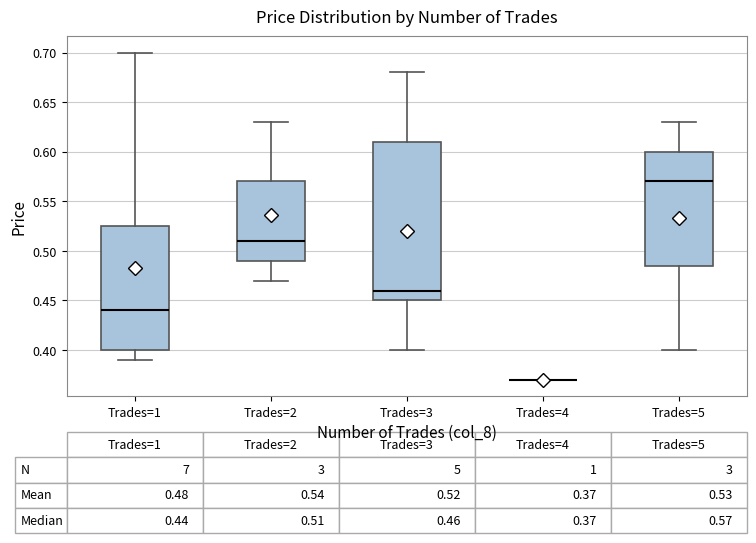

Which box is the tallest, from its lower edge to its upper edge?

Trades=3